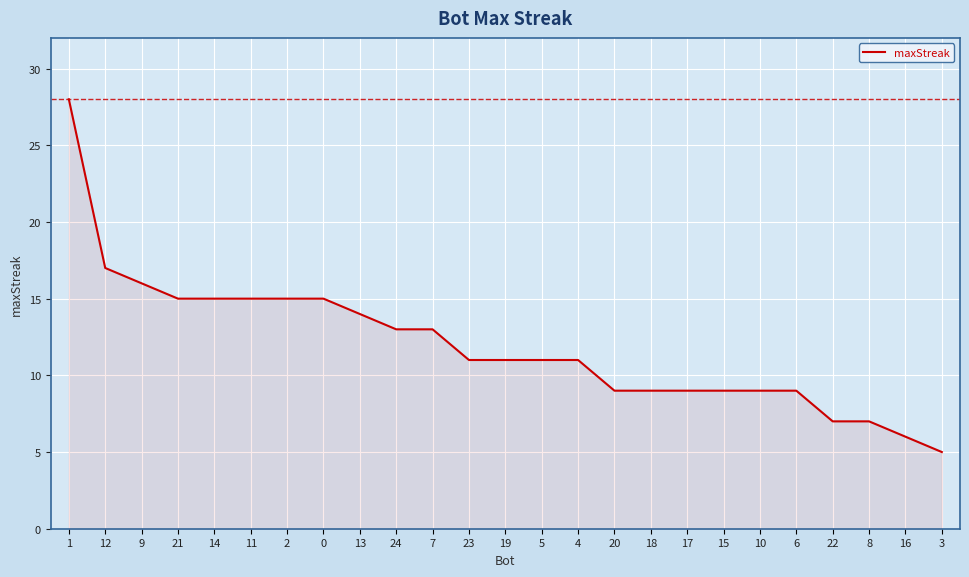

What is the maximum value shown in the chart?

28